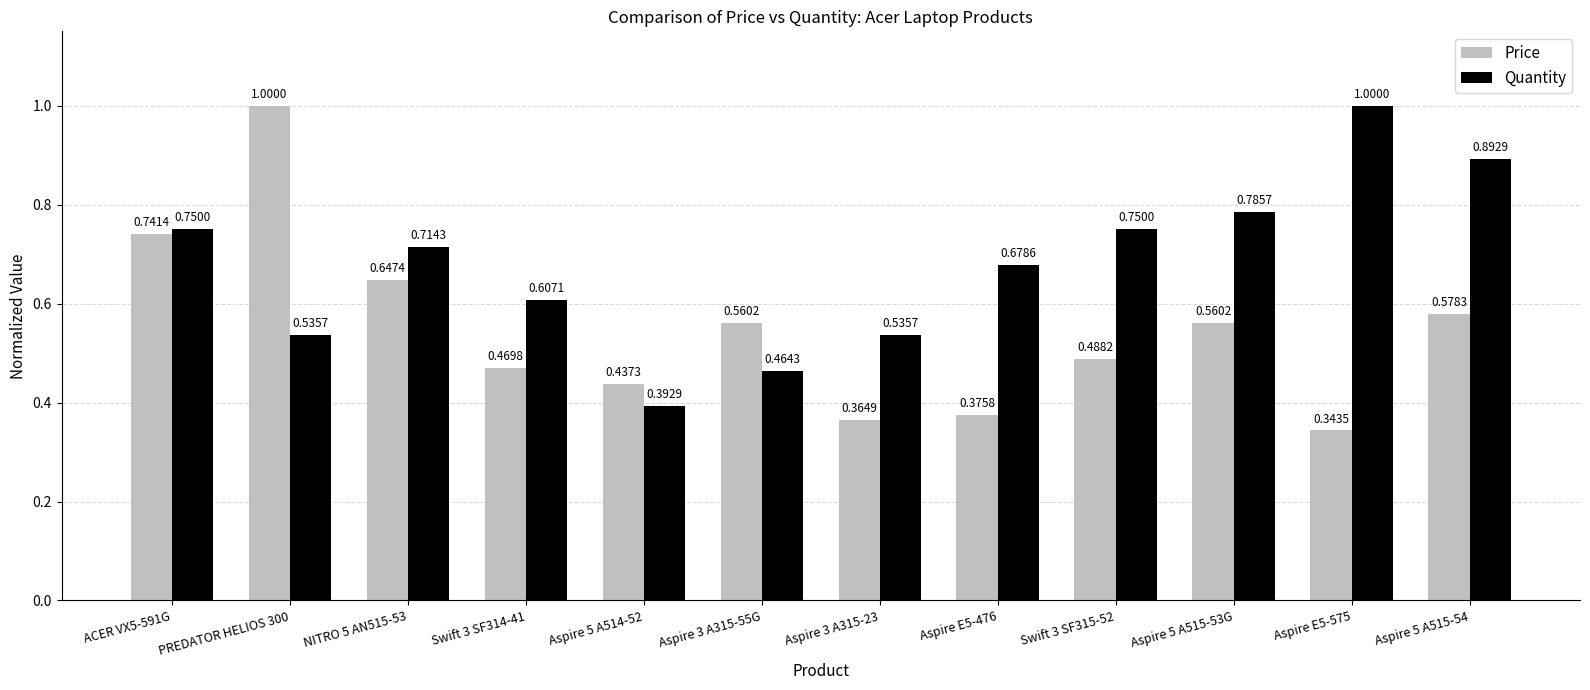

Which series has the largest range (max minus min)?

Price